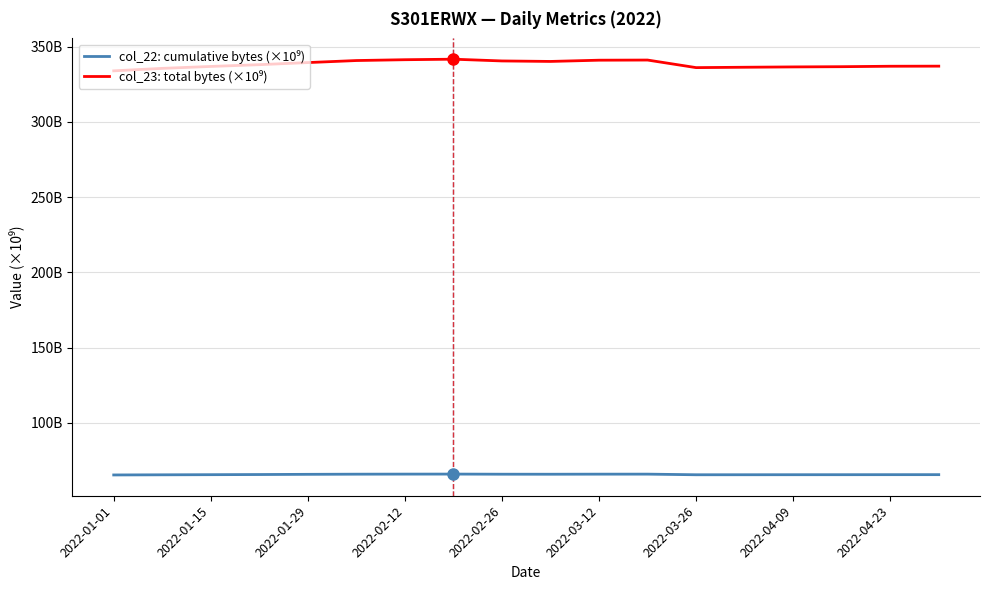

Does the chart display data point markers on the line(s)?

No